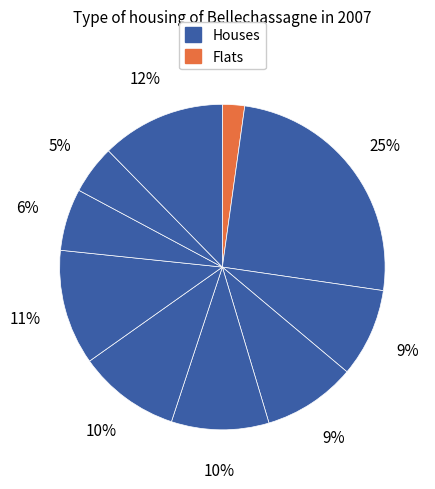

Count the number of slices in the pie.

10